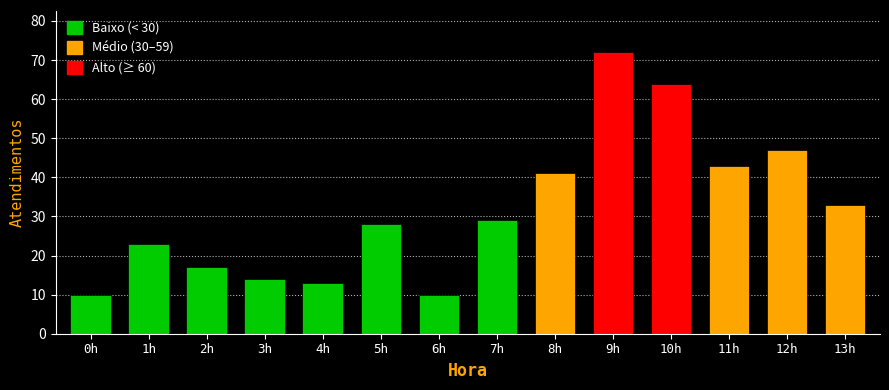

Reading right to left, extract all data points from this chart.

33	47	43	64	72	41	29	10	28	13	14	17	23	10